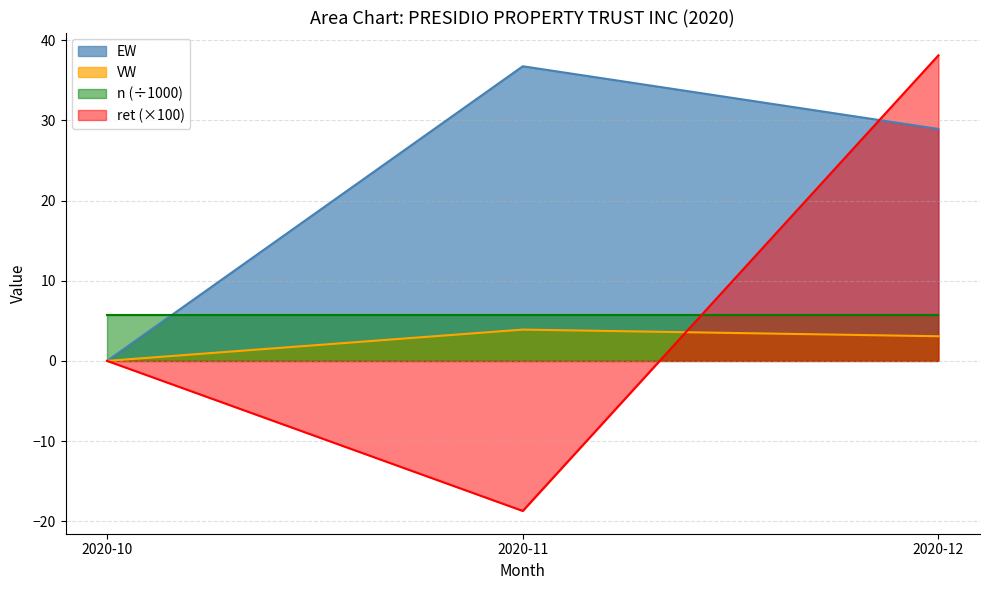

Read the ret (×100) value at 2020-12.

38.1